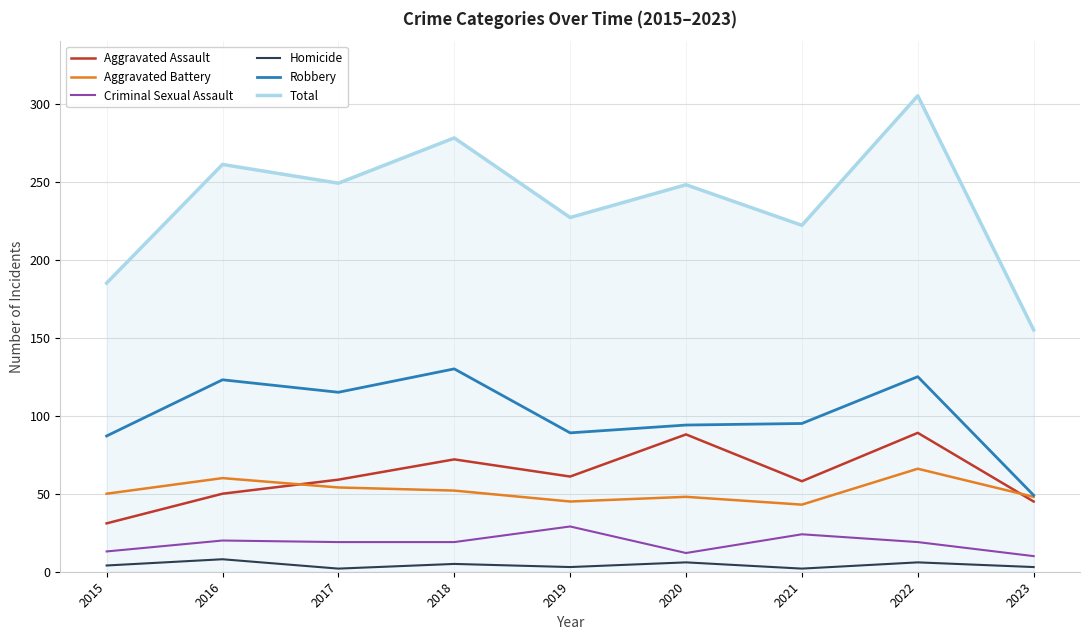

Is this an area chart (filled region under the line)?

No